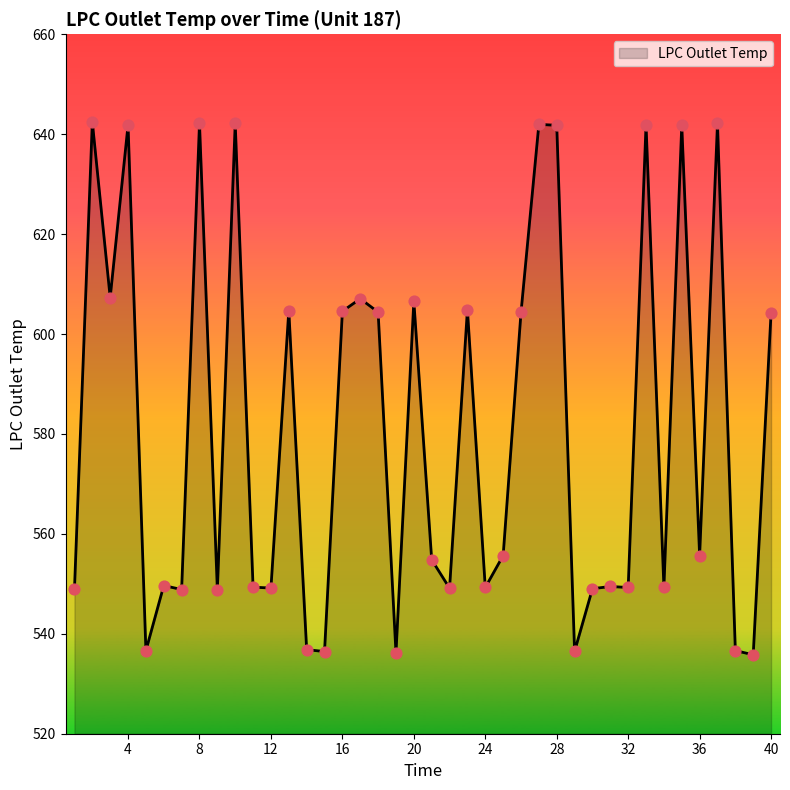

What is the greatest value displayed?

642.4